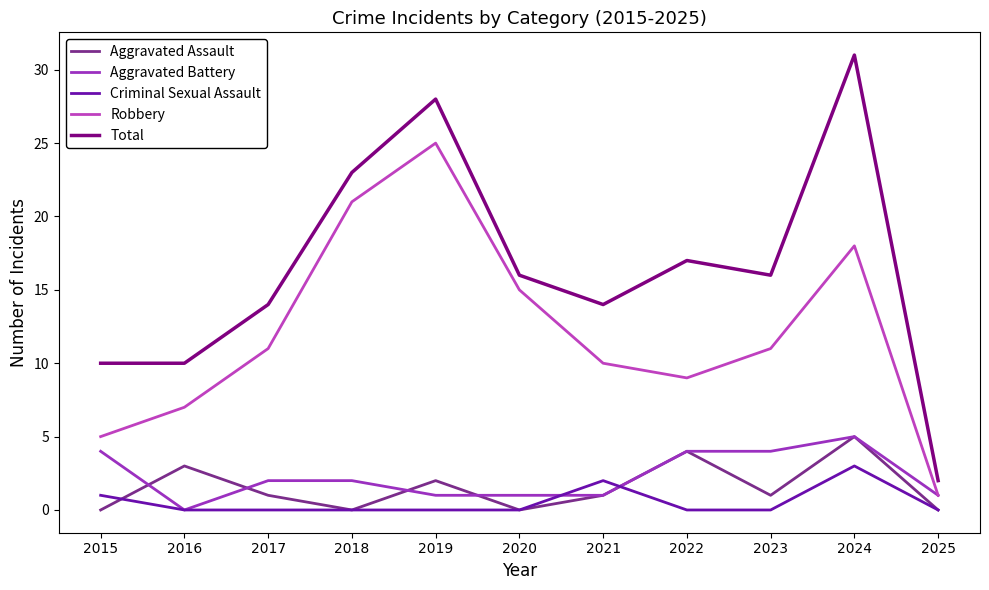

Which category has the lowest value in the Aggravated Battery series?

2016